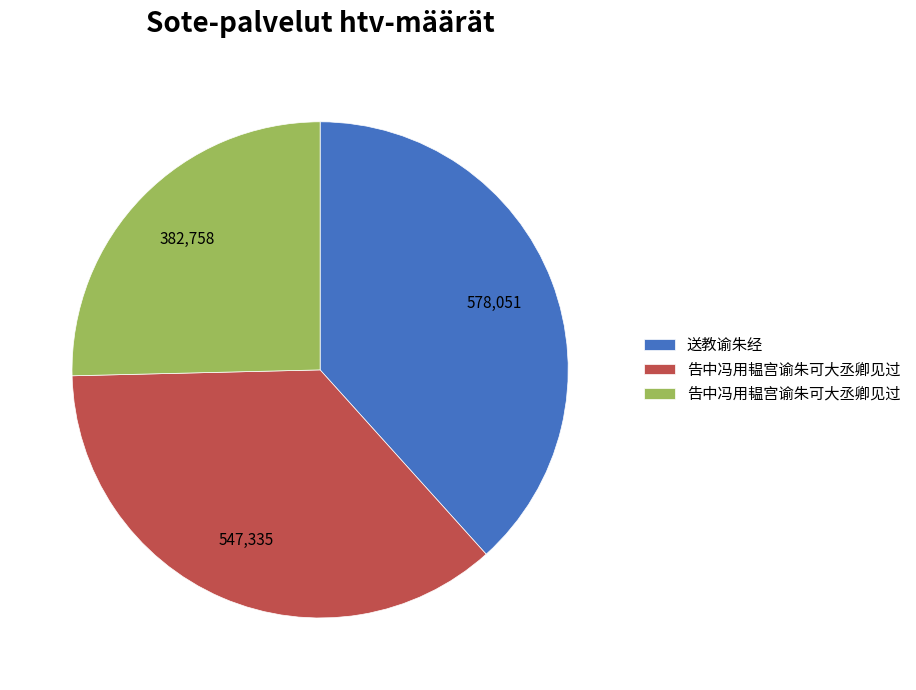

Is there a majority slice in this chart?

No